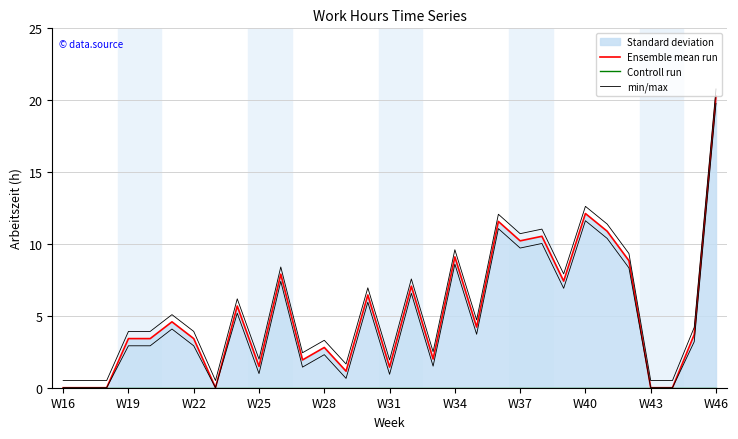

How many data points in min/max are above 4?

16